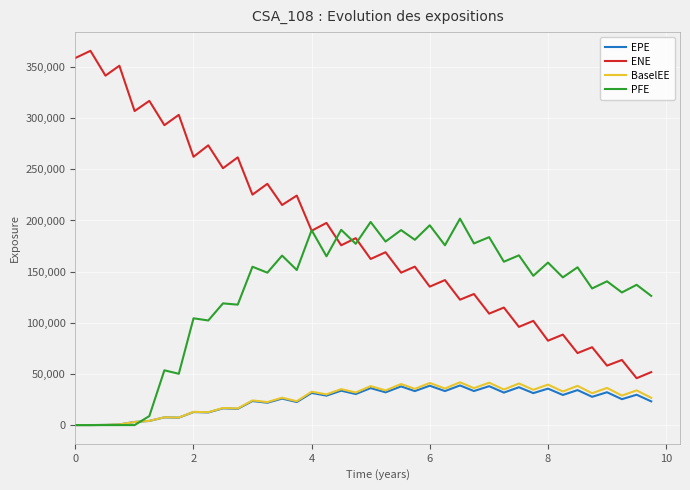

What is the greatest value displayed?

365870.0